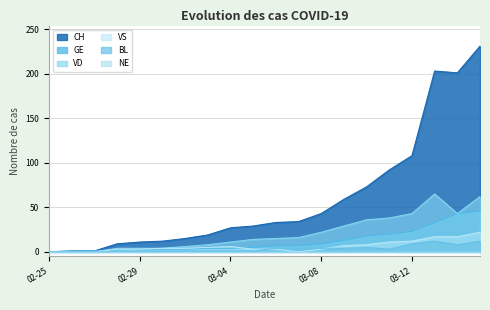

True or false: VD and VS cross at least once.

False